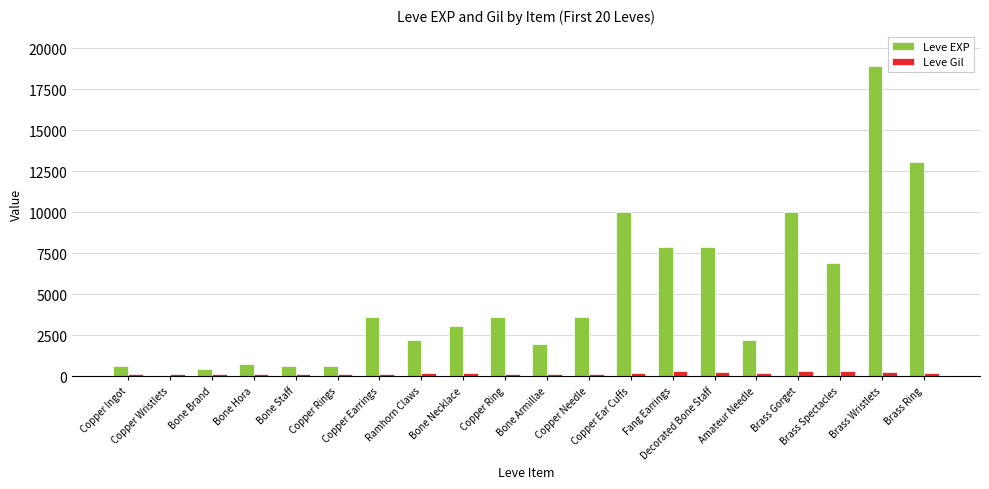

What is the sum of all Leve EXP values?

97911